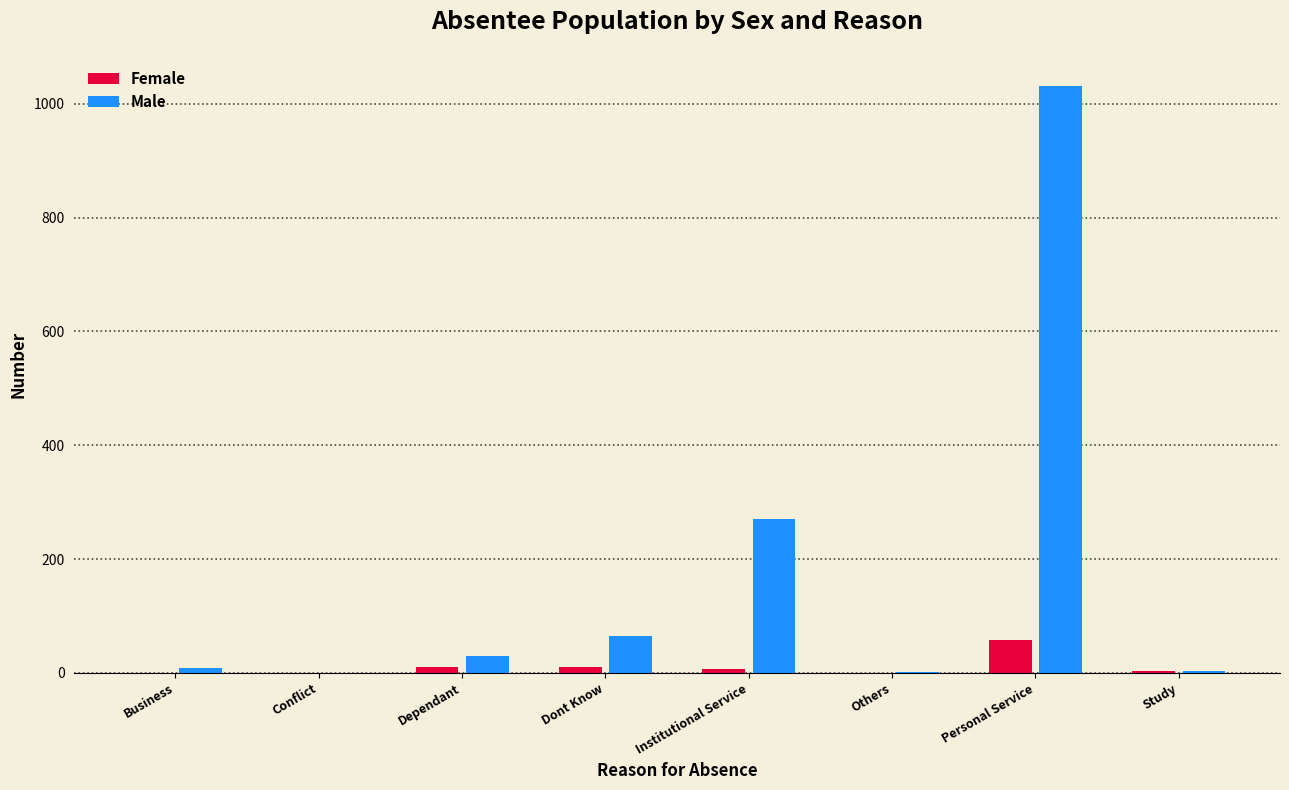

At which label is Male closest to 515?

Institutional Service